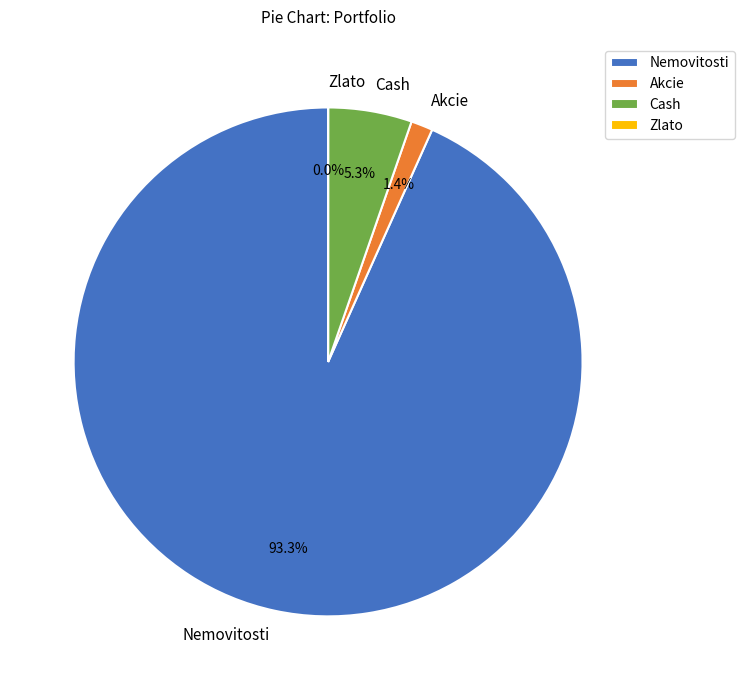

Does any single category account for the majority?

Yes